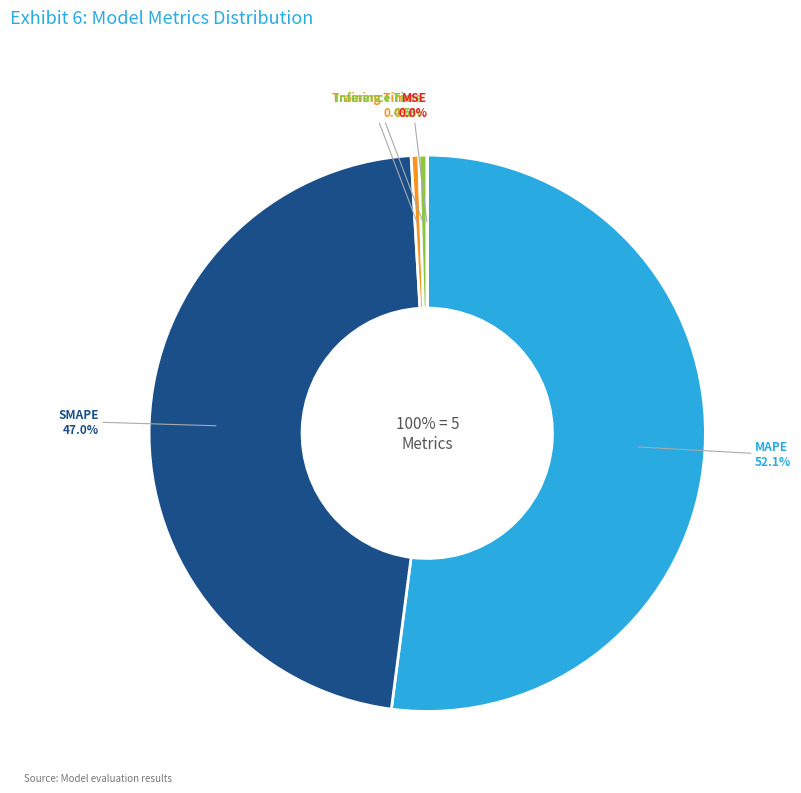

What is the change in value from Inference Time to MSE?

-0.2